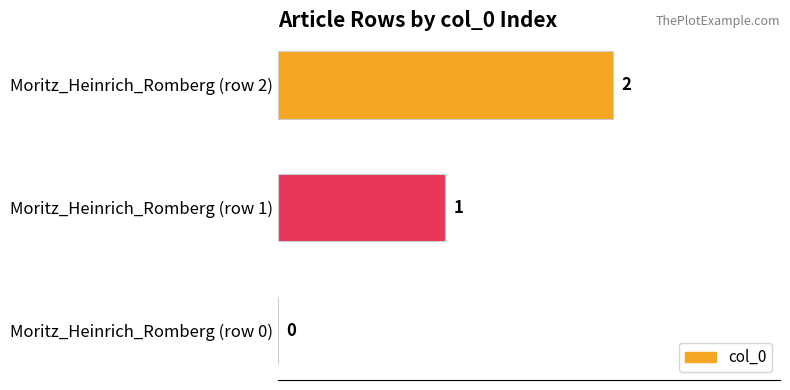

Count the number of data series in this chart.

1